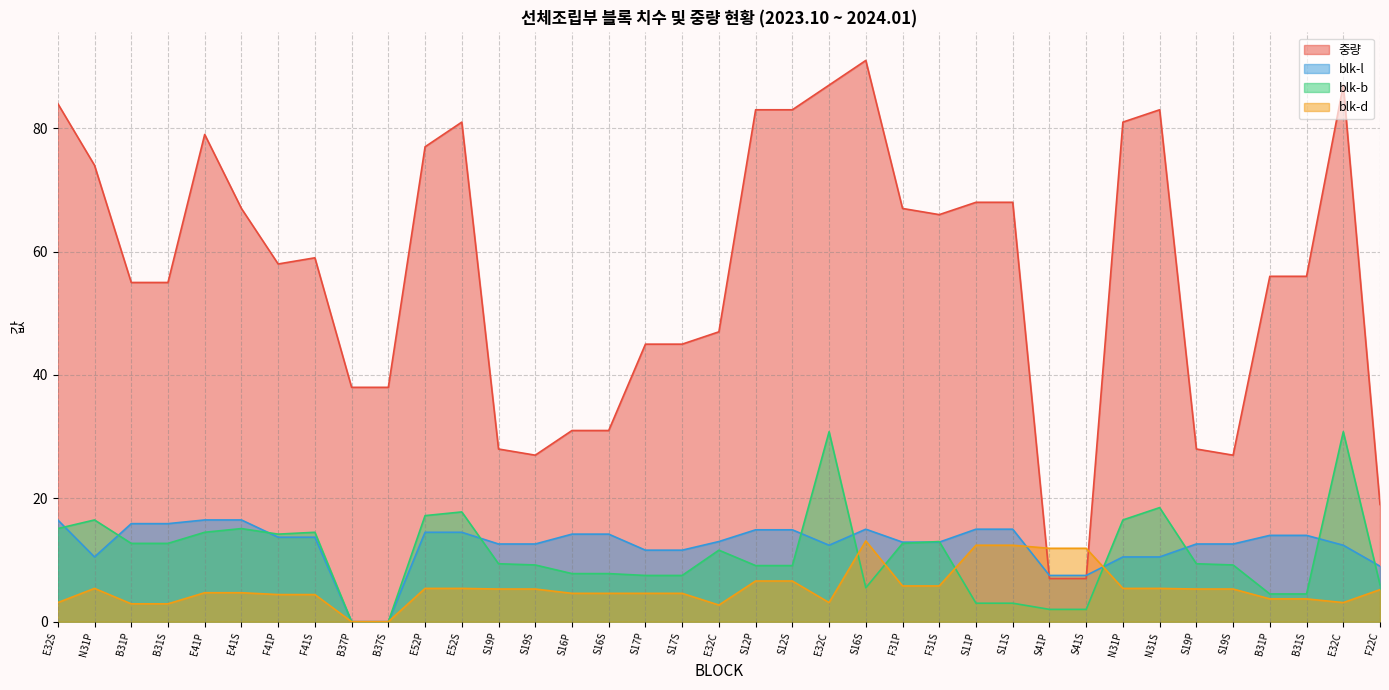

Which series has the widest spread of values?

중량